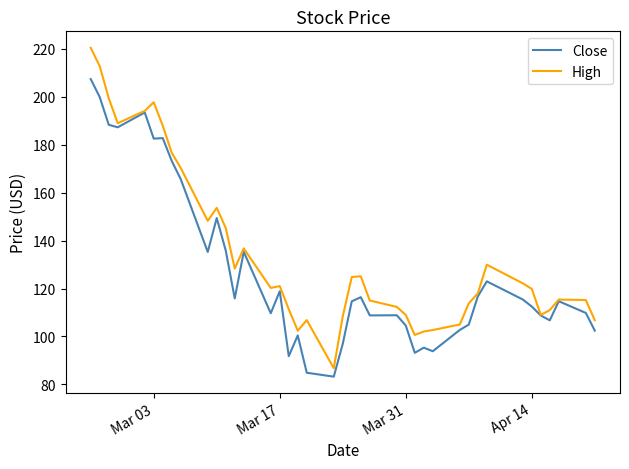

Which series has the largest total across all categories?

High